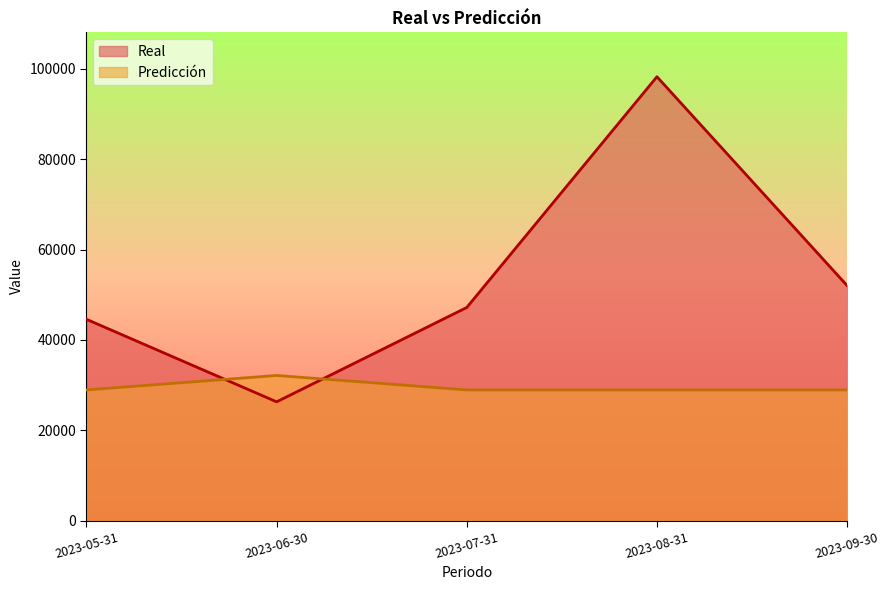

What is the sum of the Predicción values at 2023-08-31 and 2023-06-30?

61083.3